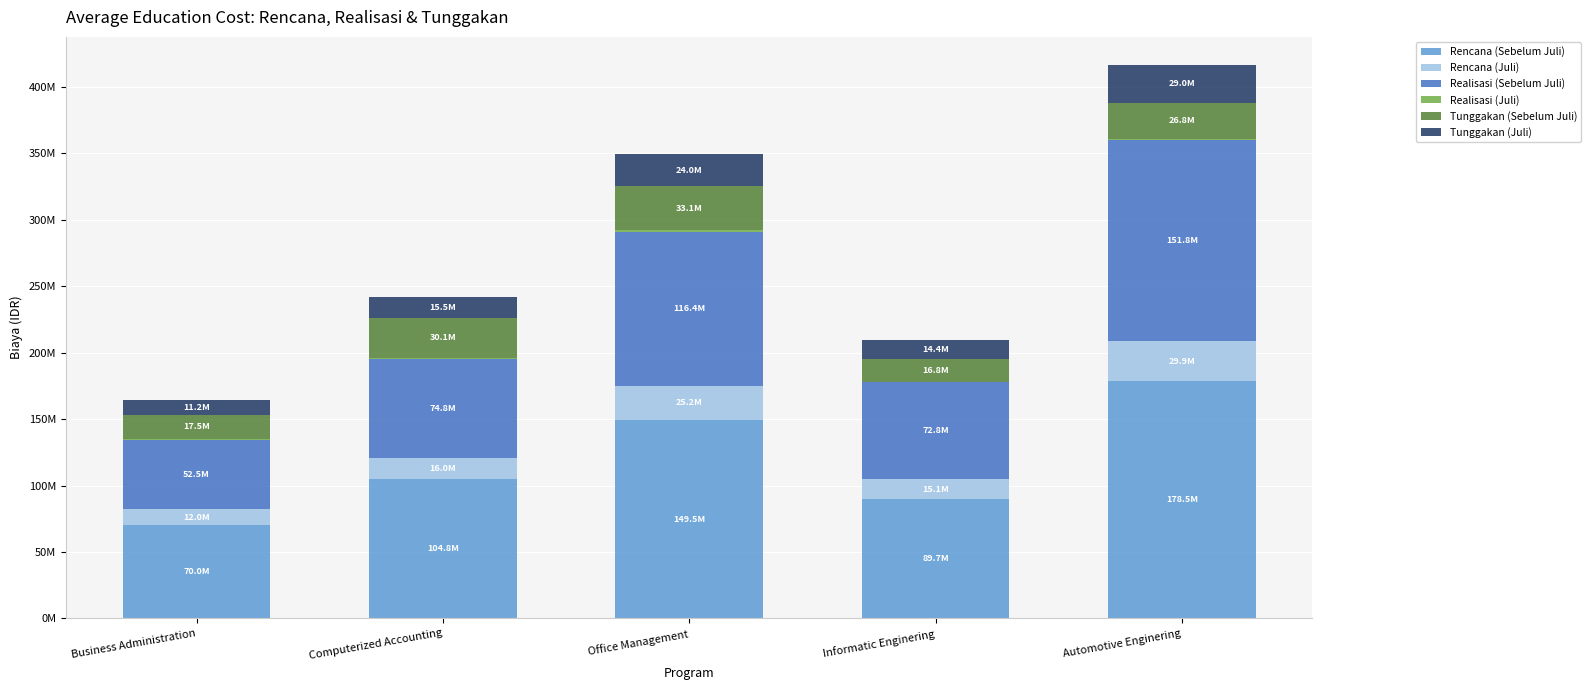

Rank the categories by Realisasi (Sebelum Juli) value from lowest to highest.

Business Administration, Informatic Enginering, Computerized Accounting, Office Management, Automotive Enginering